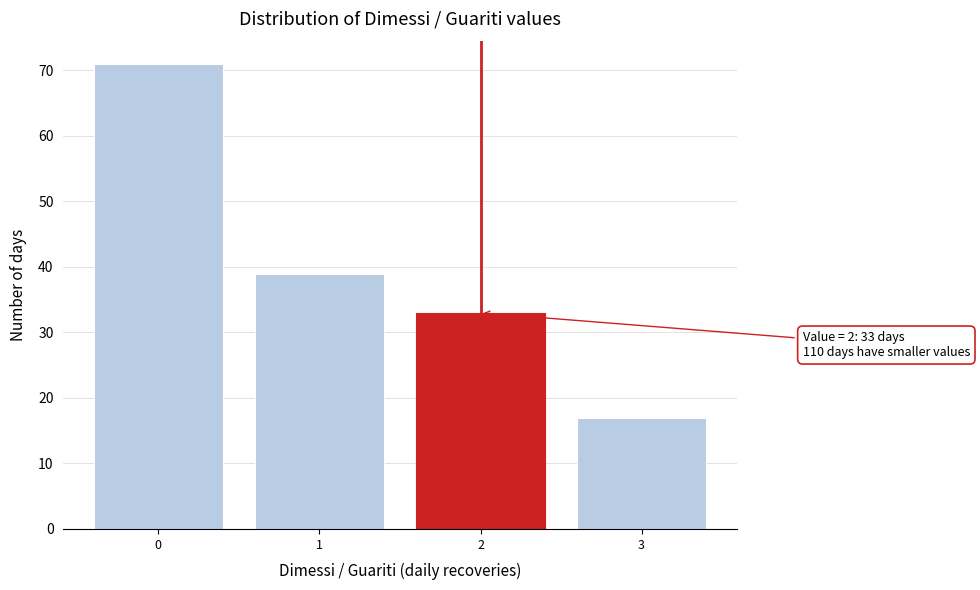

Which range on the x-axis has the tallest bar?

-0.5 to 0.5